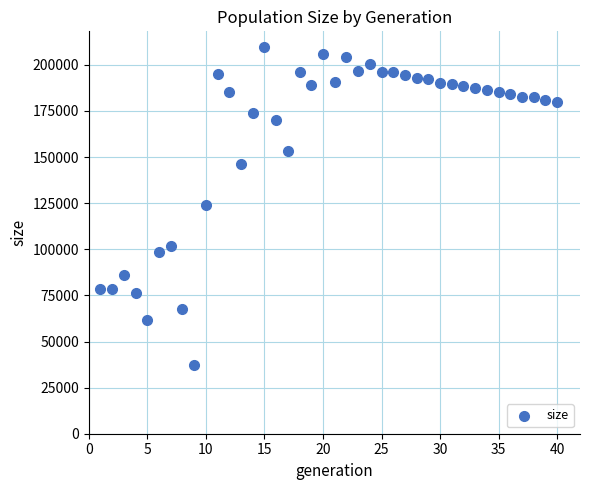

What is the range of X values (max minus min)?

39